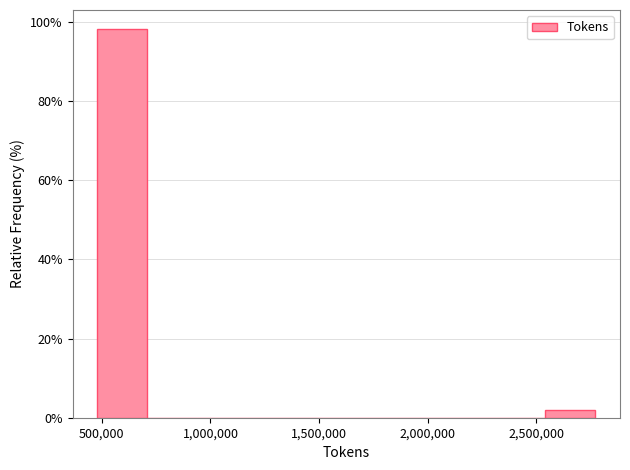

Reading left to right, list every bar in this chart as the range it spans on the x-axis followed by its height. Neither the bar edges nor the heights are printed on the chart, so give them approximately, as read against the axes.

500000 to 700000: 98
700000 to 950000: 0
950000 to 1150000: 0
1150000 to 1400000: 0
1400000 to 1650000: 0
1650000 to 1850000: 0
1850000 to 2100000: 0
2100000 to 2300000: 0
2300000 to 2550000: 0
2550000 to 2750000: under 2